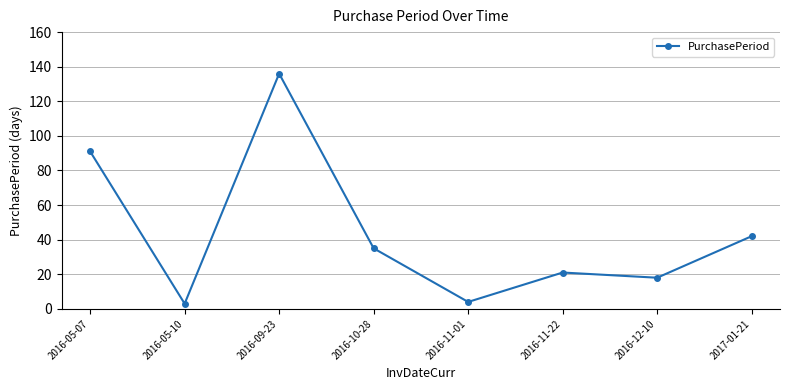

What is the greatest value displayed?

136